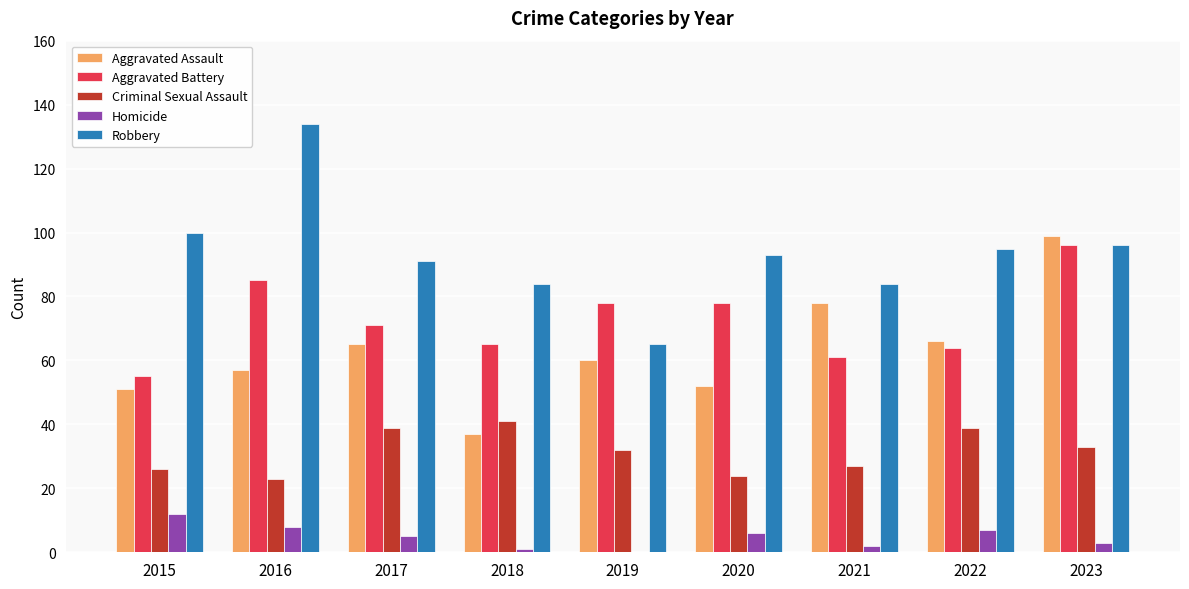

What is the sum of all Robbery values?

842